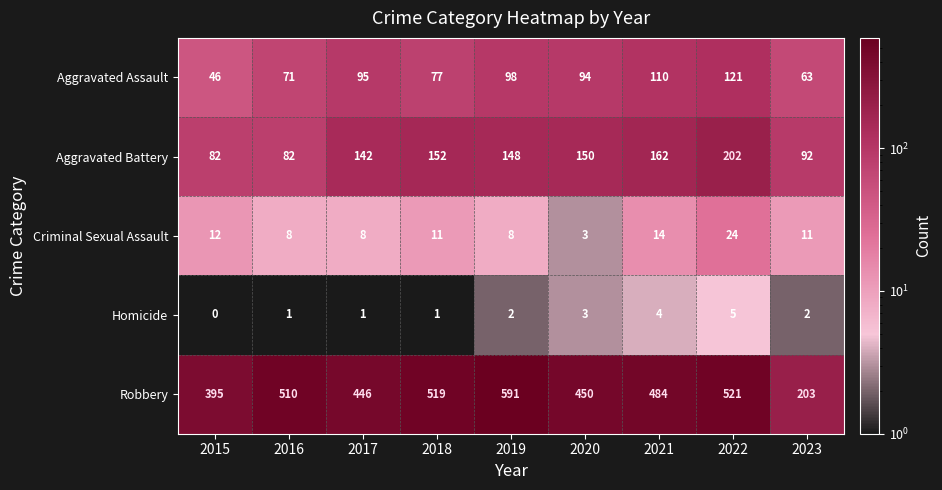

What is the difference between the maximum and second lowest values in the Robbery series?

196